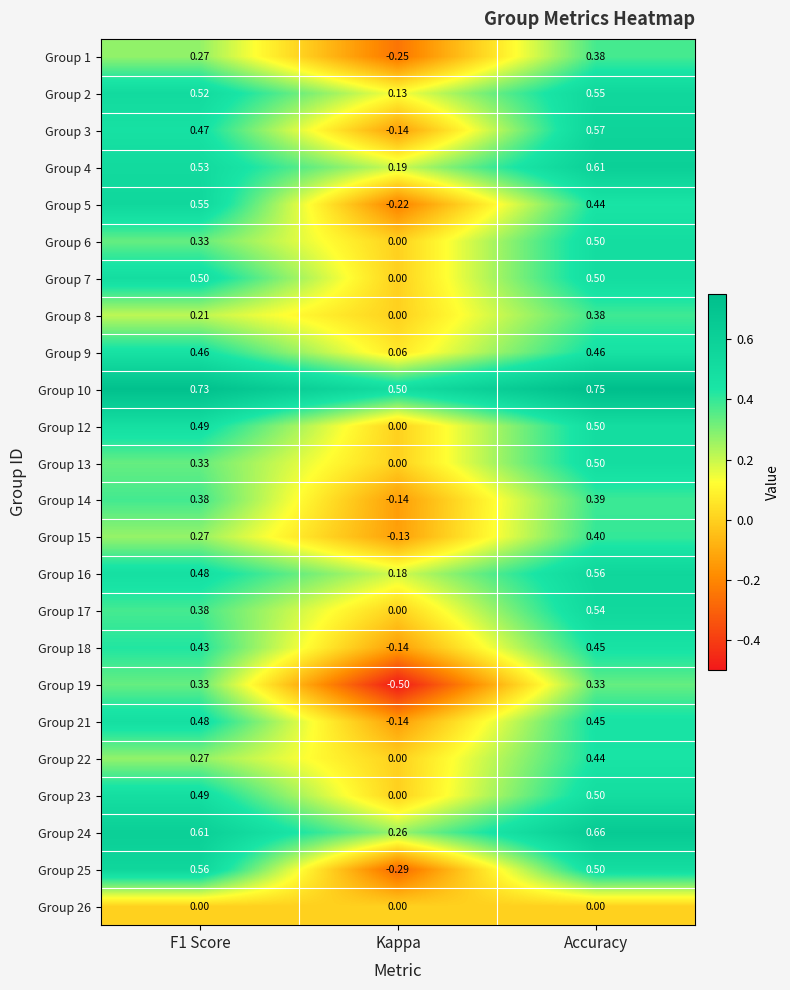

At which category does the chart reach its peak across all series?

Accuracy